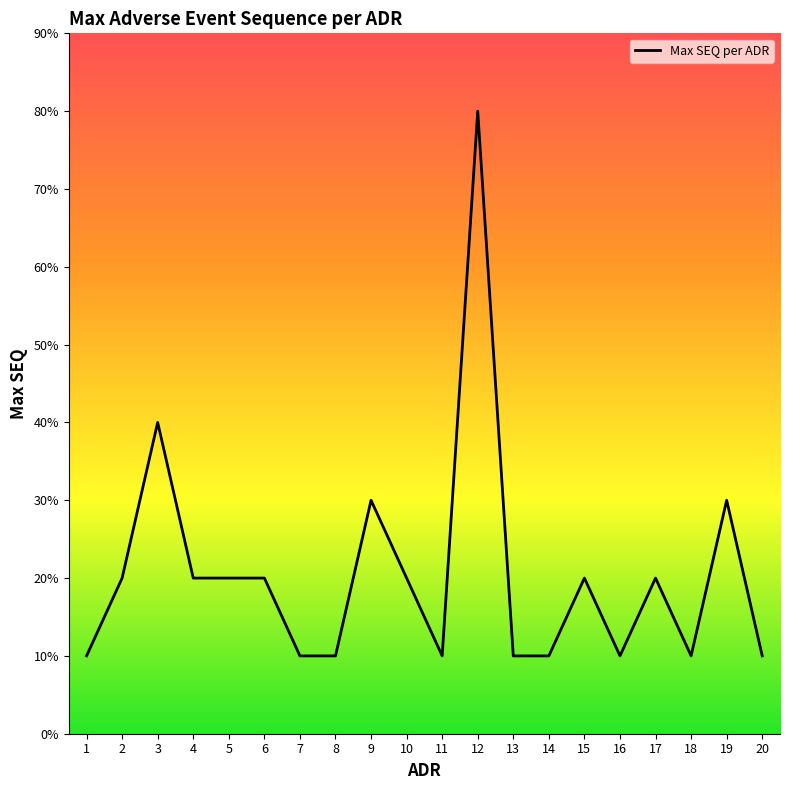

Between 11 and 19, which is larger?

19